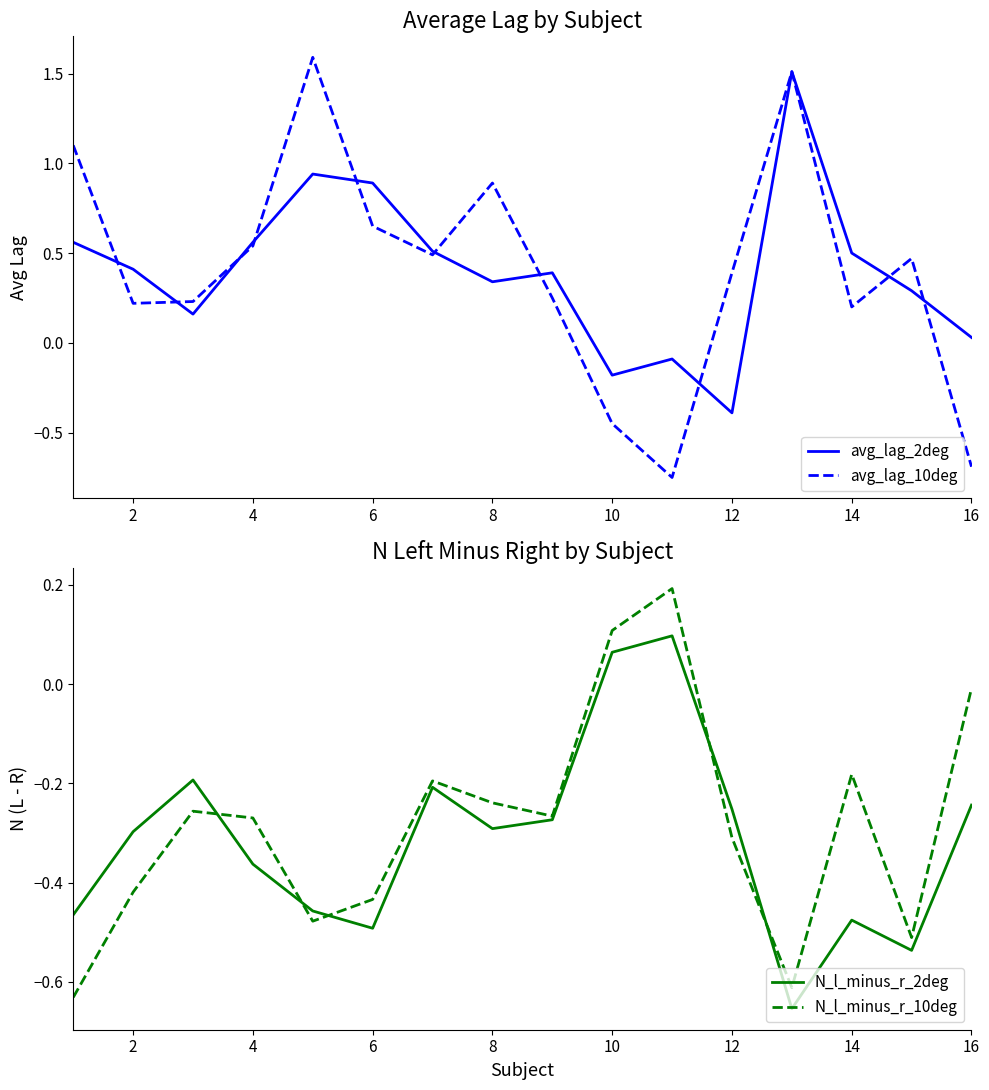

How many times do N_l_minus_r_2deg and avg_lag_2deg cross each other?

2